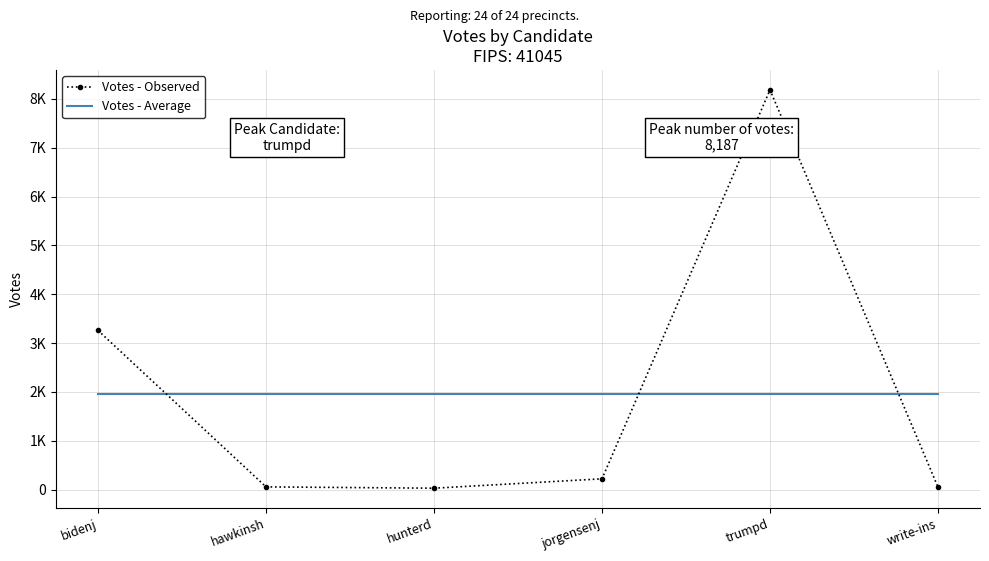

True or false: Votes - Observed has more than 2 points higher than both neighbors.

False